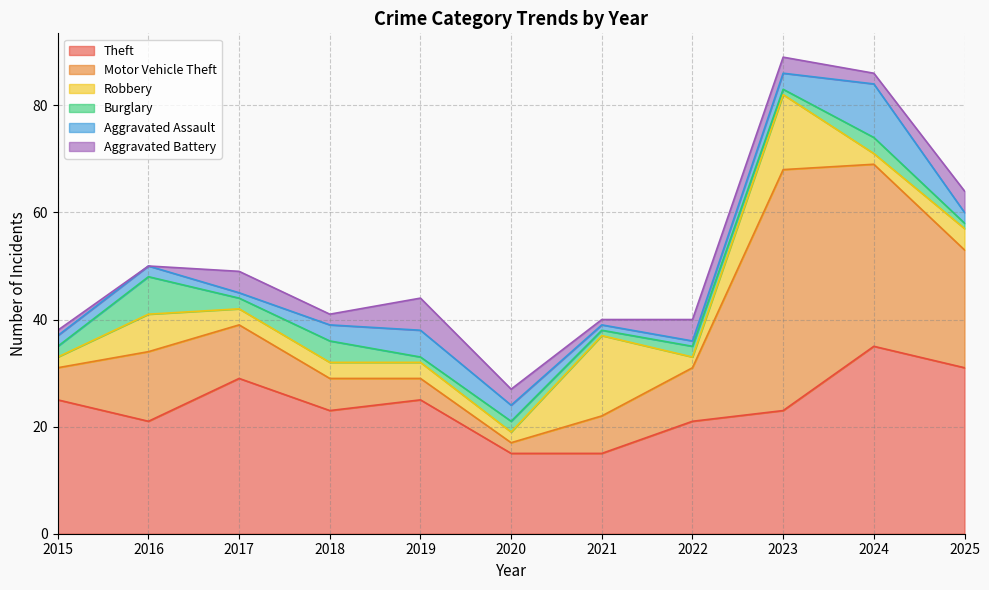

Which series ends up on top after the final intersection of Aggravated Assault and Motor Vehicle Theft?

Motor Vehicle Theft